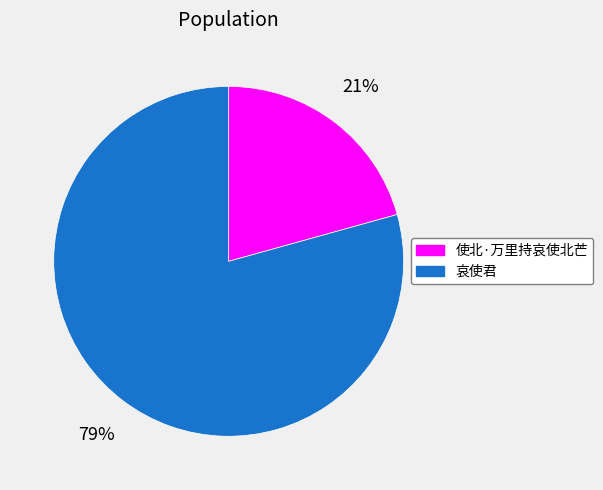

To the nearest percent, what percentage of the pie is 使北·万里持哀使北芒?

21%